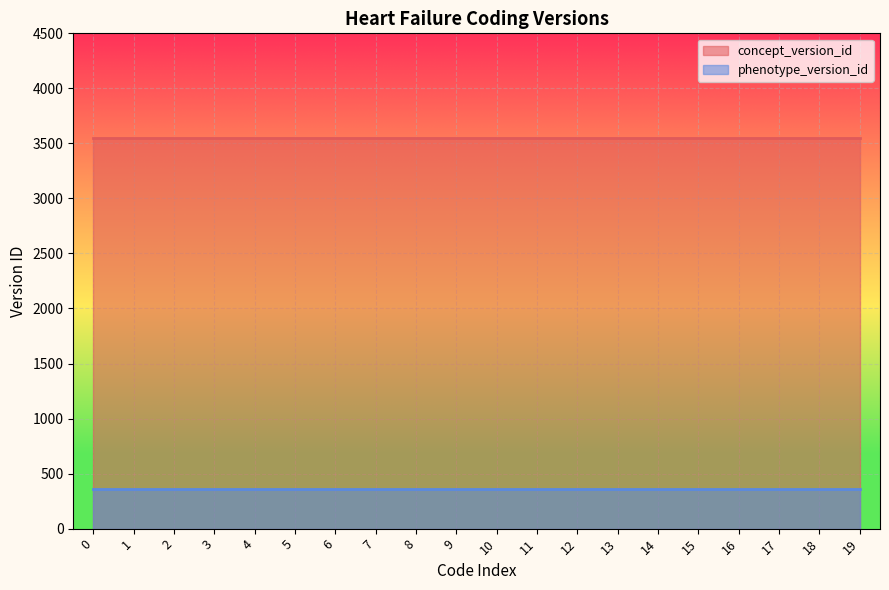

True or false: phenotype_version_id and concept_version_id cross at least once.

False